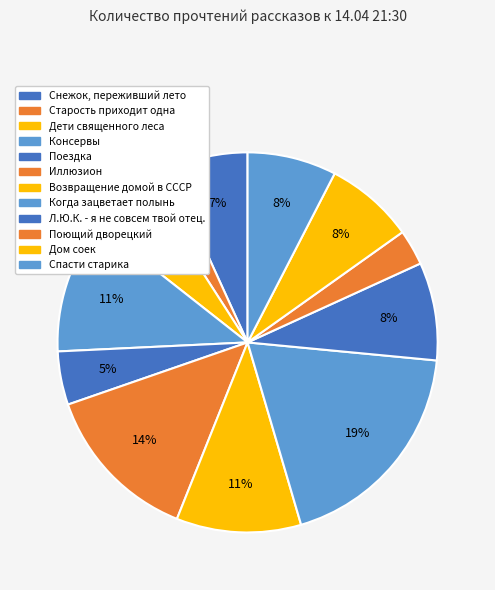

How many slices are in this pie chart?

12